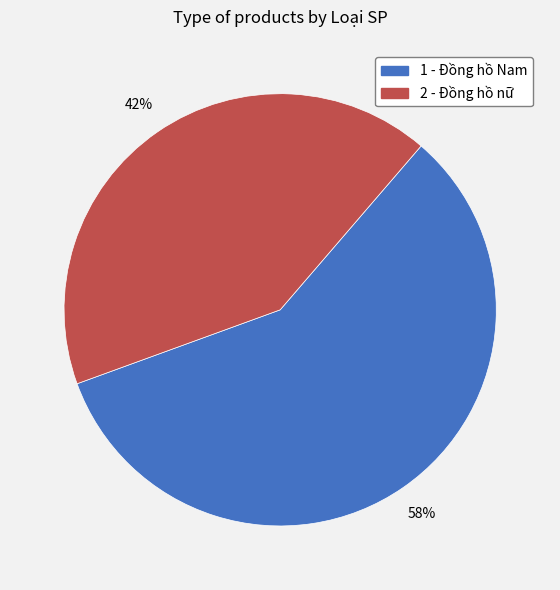

Is the sum of 2 - Đồng hồ nữ and 1 - Đồng hồ Nam greater than half?

Yes